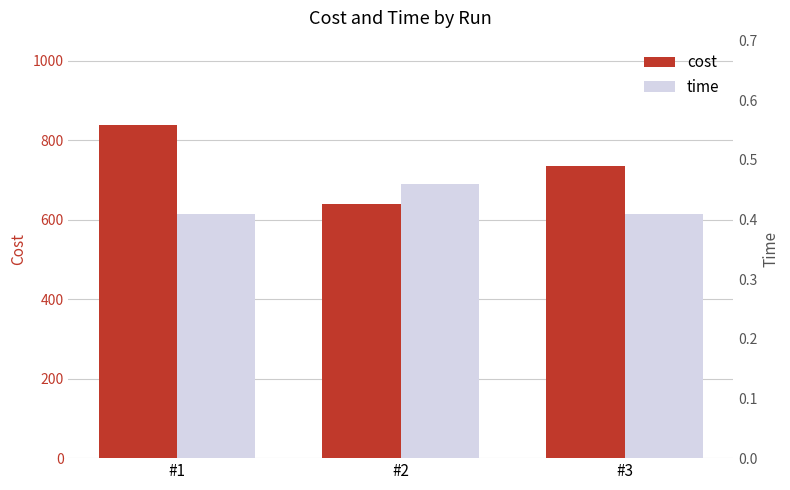

What is the difference between the maximum and minimum values in the cost series?

200.8